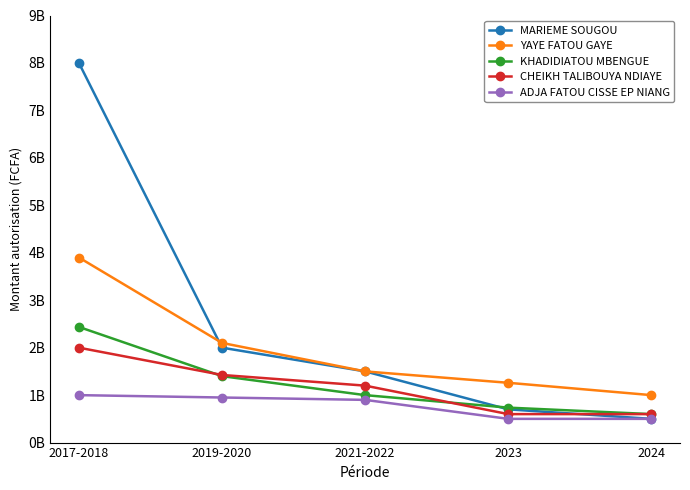

Reading right to left, list all the values displayed in this chart.

MARIEME SOUGOU: 500000000	700000000	1500000000	2000000000	8000000000
YAYE FATOU GAYE: 1000000000	1260000000	1500000000	2100000000	3900000000
KHADIDIATOU MBENGUE: 600000000	736666668	1000000000	1400000000	2437000000
CHEIKH TALIBOUYA NDIAYE: 600000000	600000000	1200000000	1425000000	2000000000
ADJA FATOU CISSE EP NIANG: 500000000	500000000	900000000	950000000	1000000000